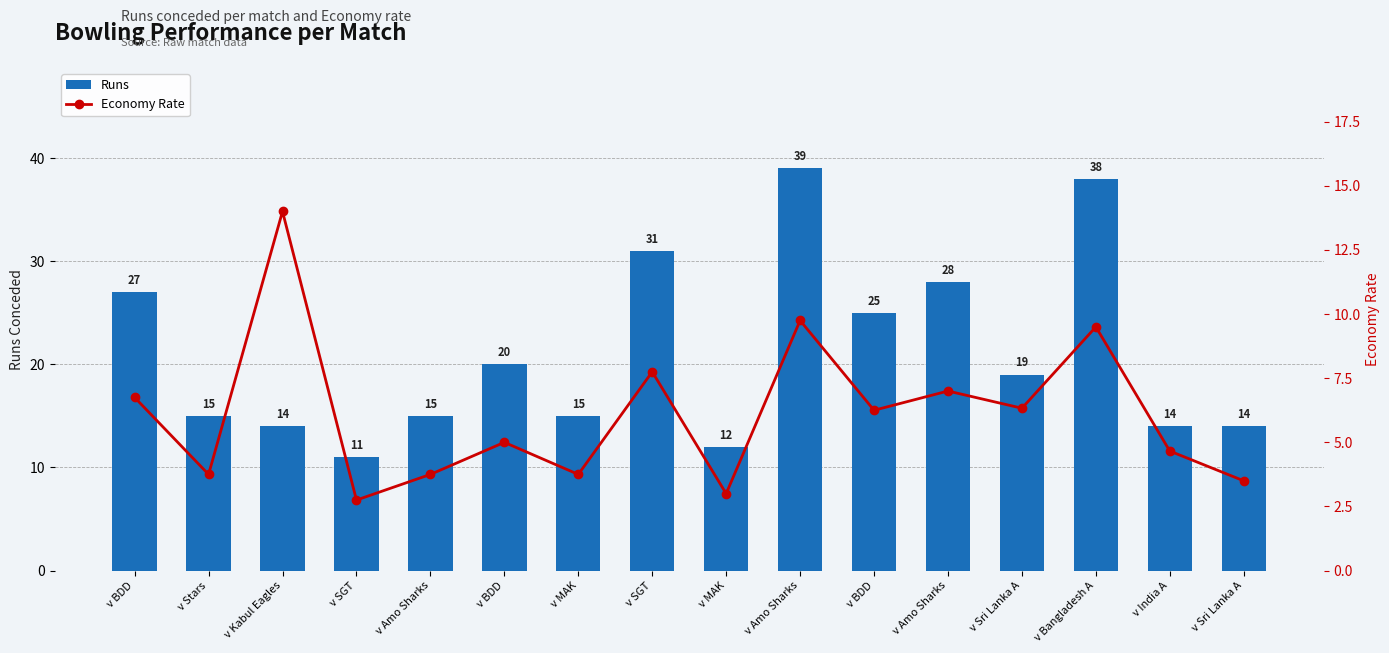

Which series has the largest total across all categories?

Runs